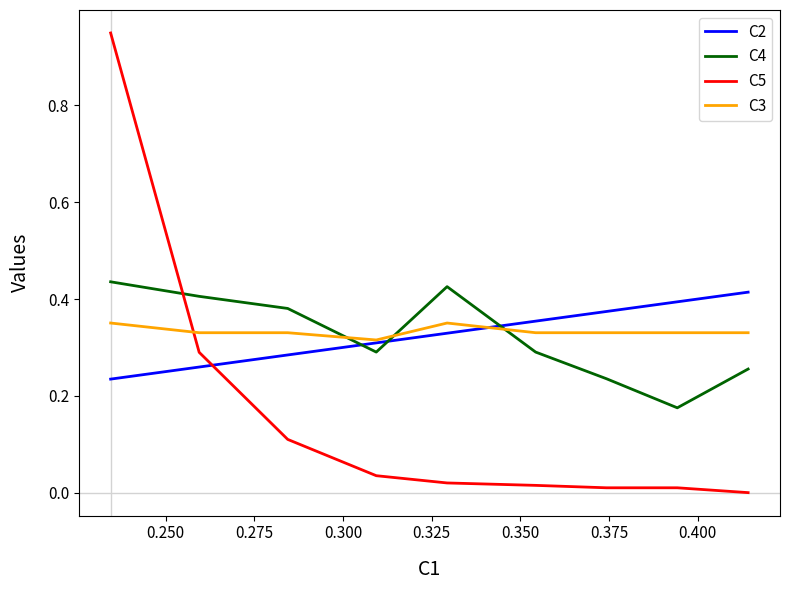

After their last crossing, which series has the higher values: C3 or C5?

C3